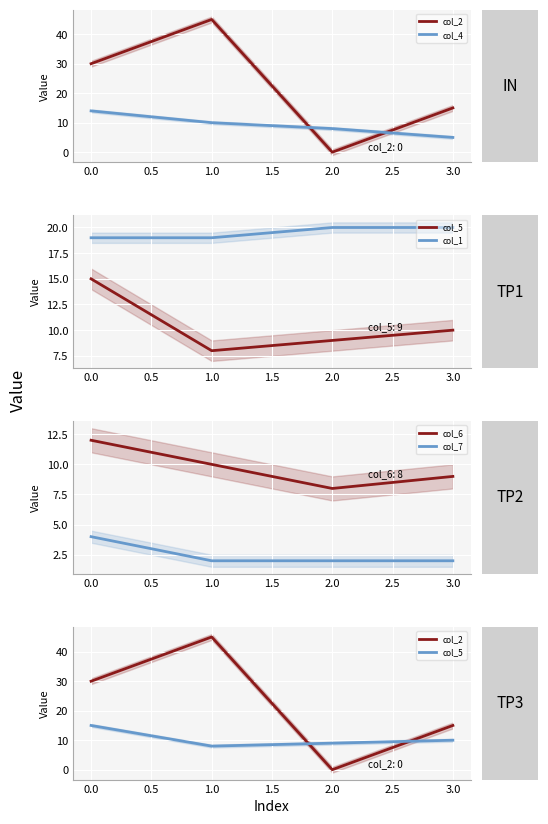

Which series has the widest spread of values?

col_2